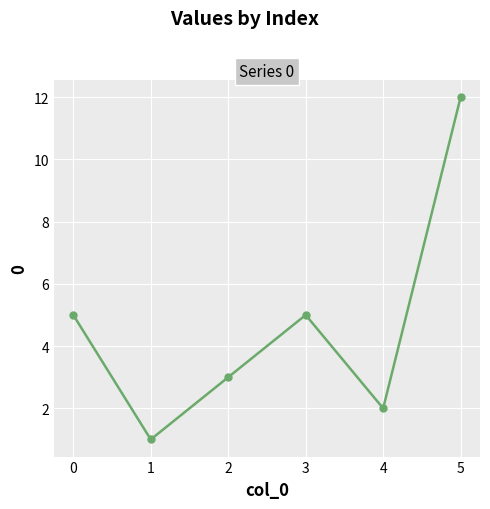

Which label corresponds to the largest value in the chart?

5